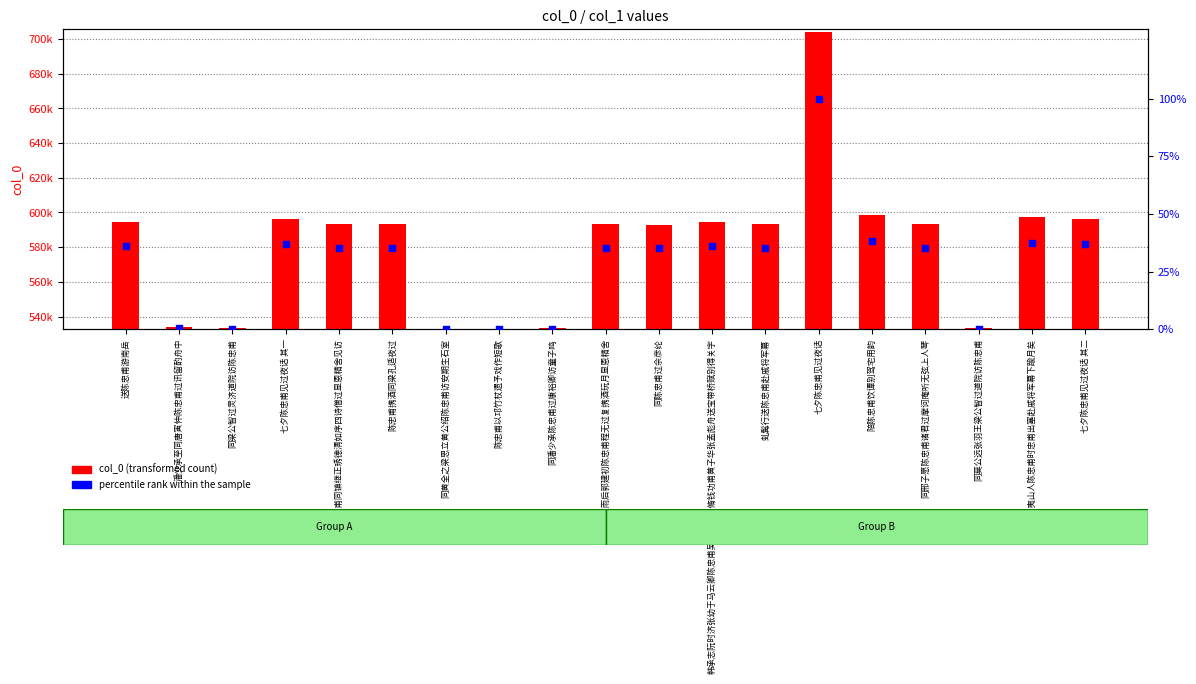

At which category is the sum across all series the highest?

七夕陈忠甫见过夜话